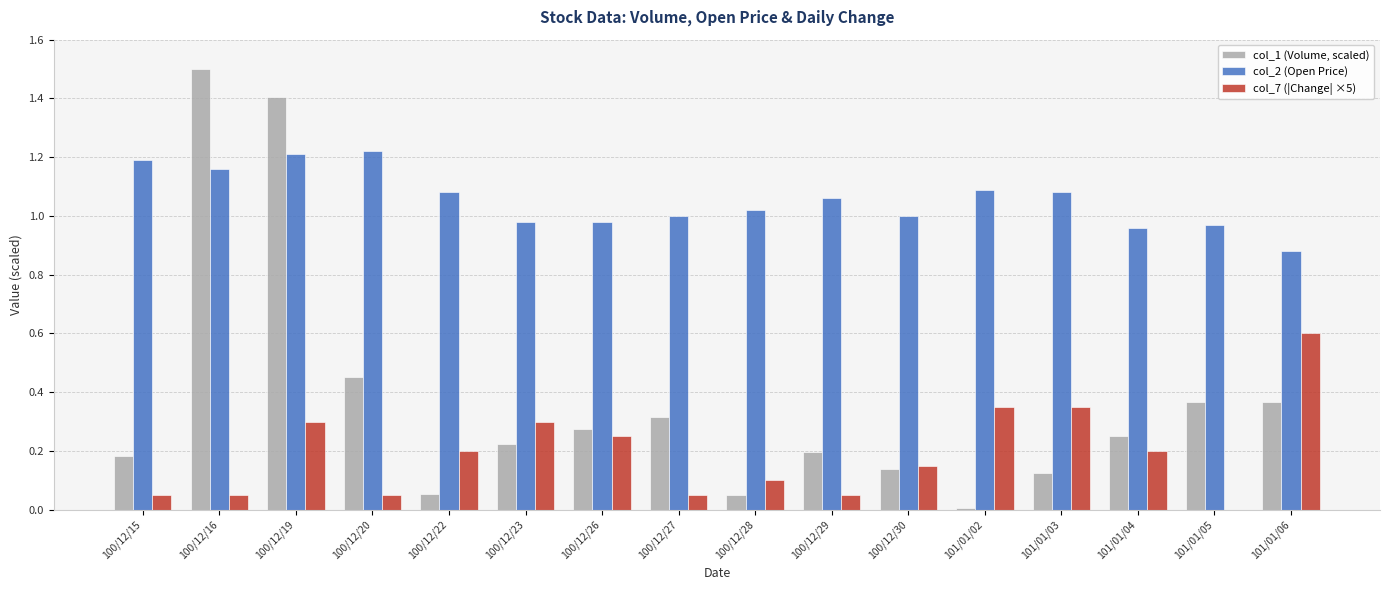

The col_2 (Open Price) series shows 1.9 at 100/12/15. True or false?

False